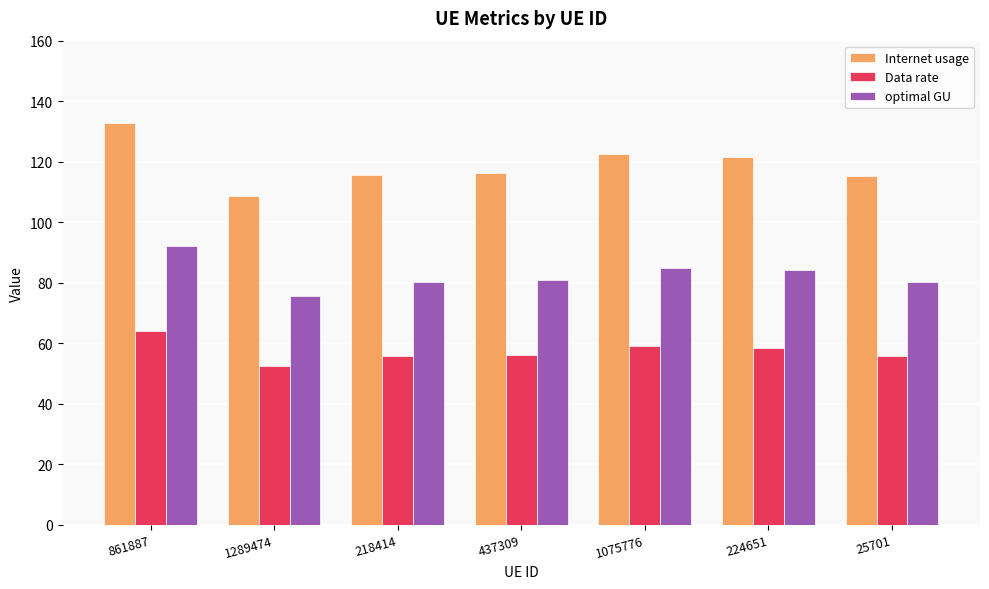

True or false: Internet usage has a value of 36.3 at 861887.

False